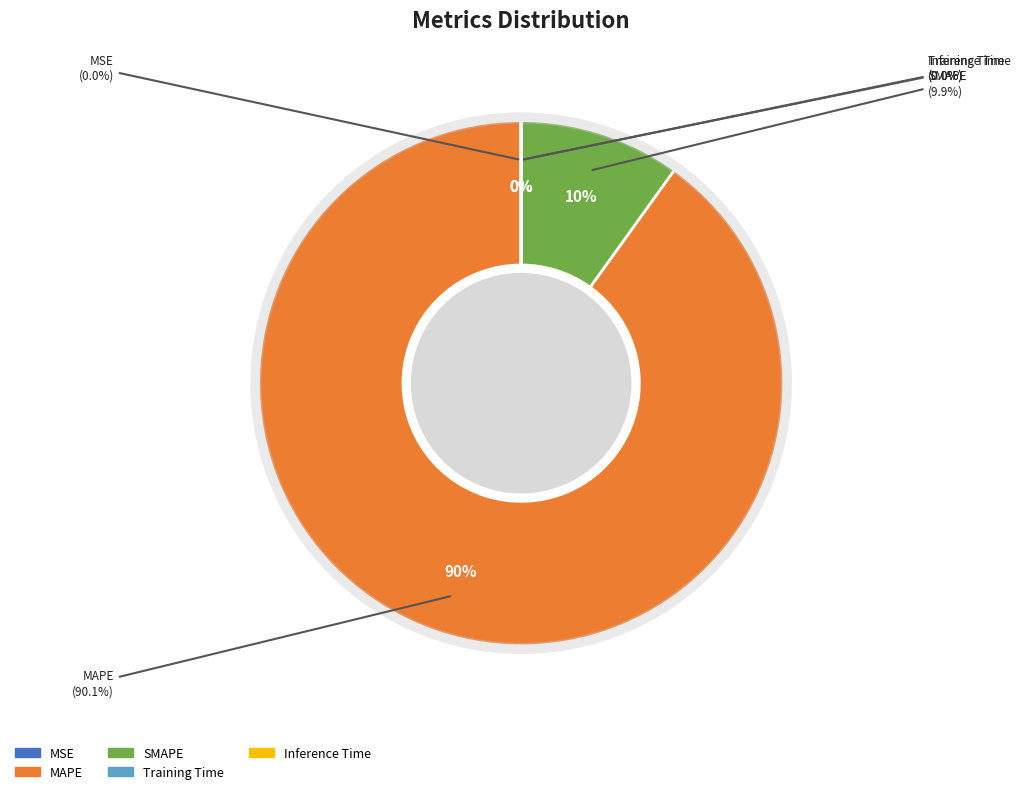

How many segments does this pie chart have?

5